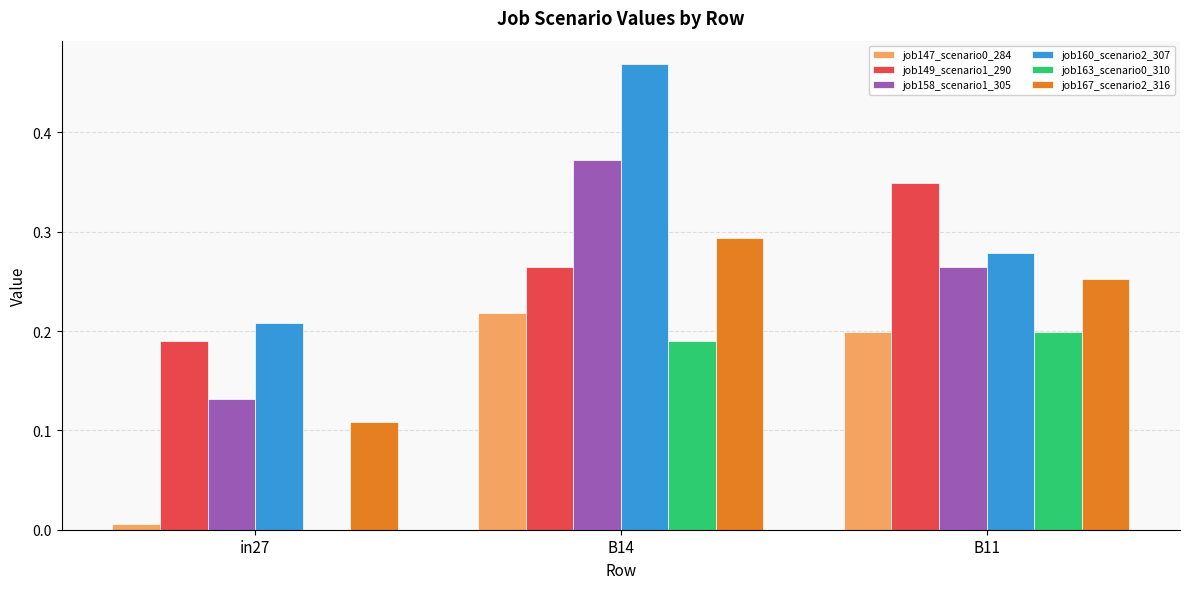

At which category is the sum across all series the highest?

B14